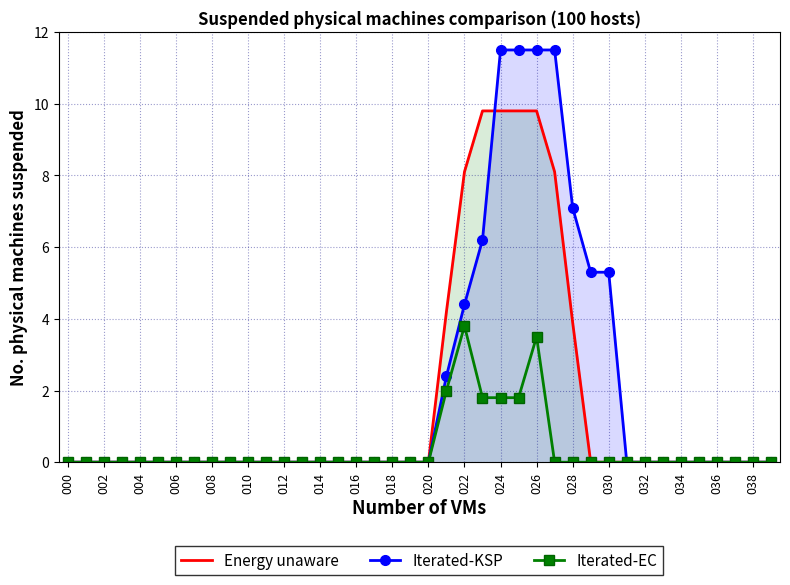

What is the maximum value shown in the chart?

11.5